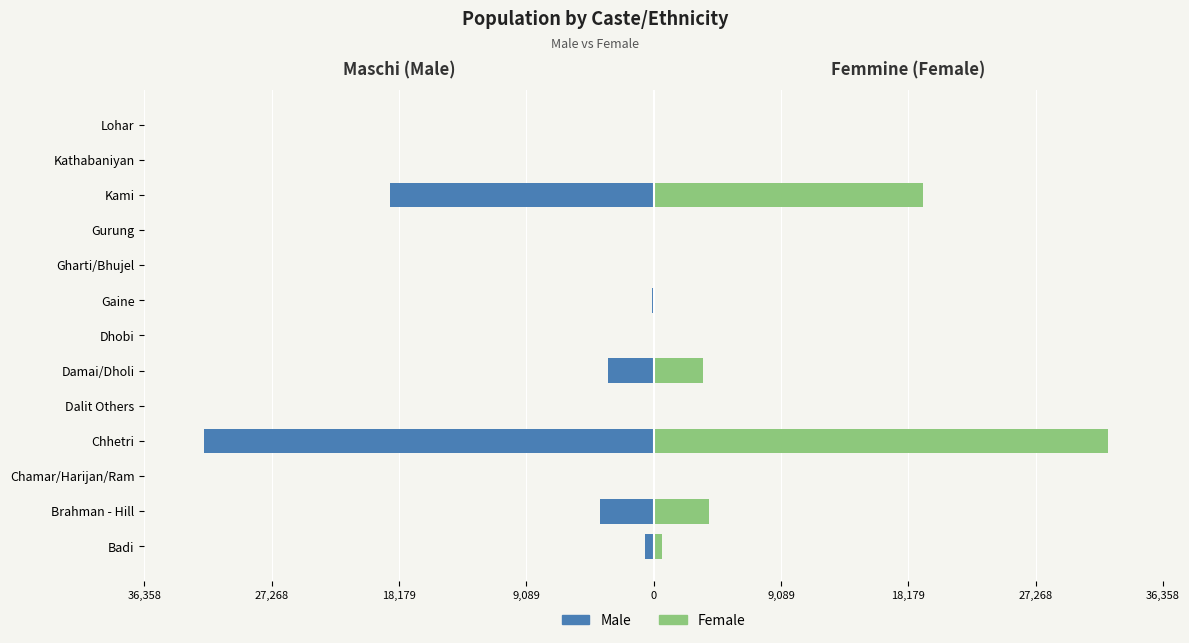

What are all the series names shown in the legend?

Male, Female